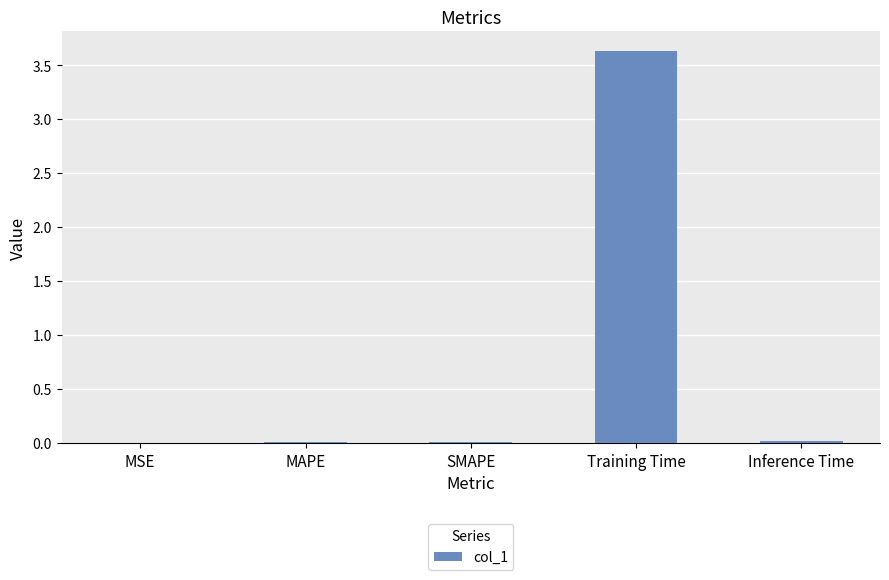

Are the bars horizontal?

No